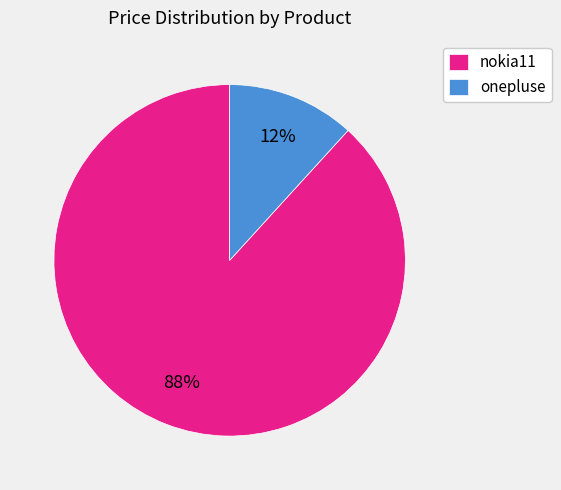

Which category has the biggest portion of the pie?

nokia11